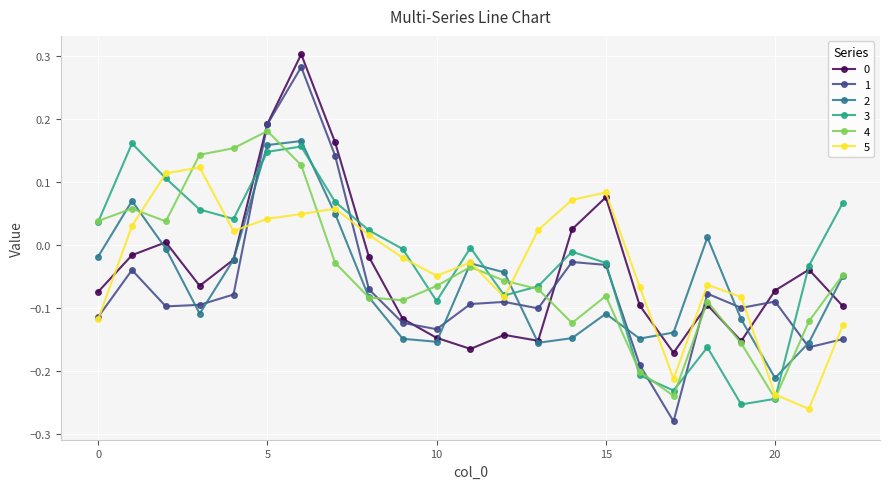

How many interior local valleys does the 2 series have?

5